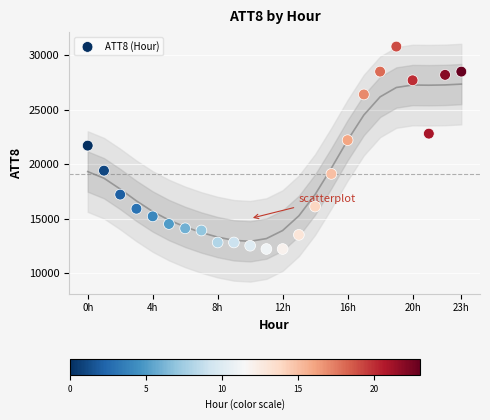

What is the range of Y values (max minus min)?

18600